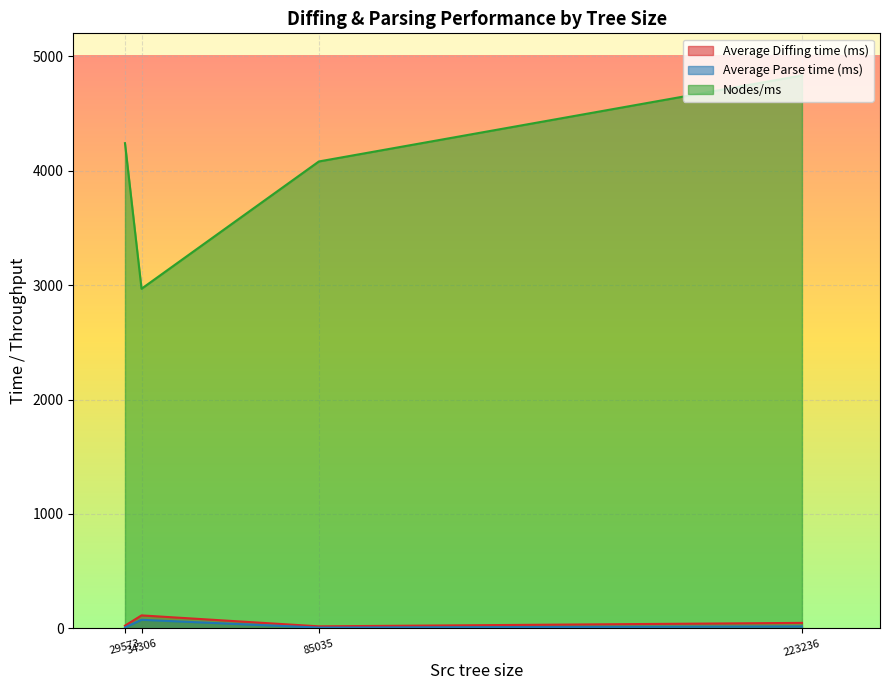

Which series has the largest range (max minus min)?

Nodes/ms